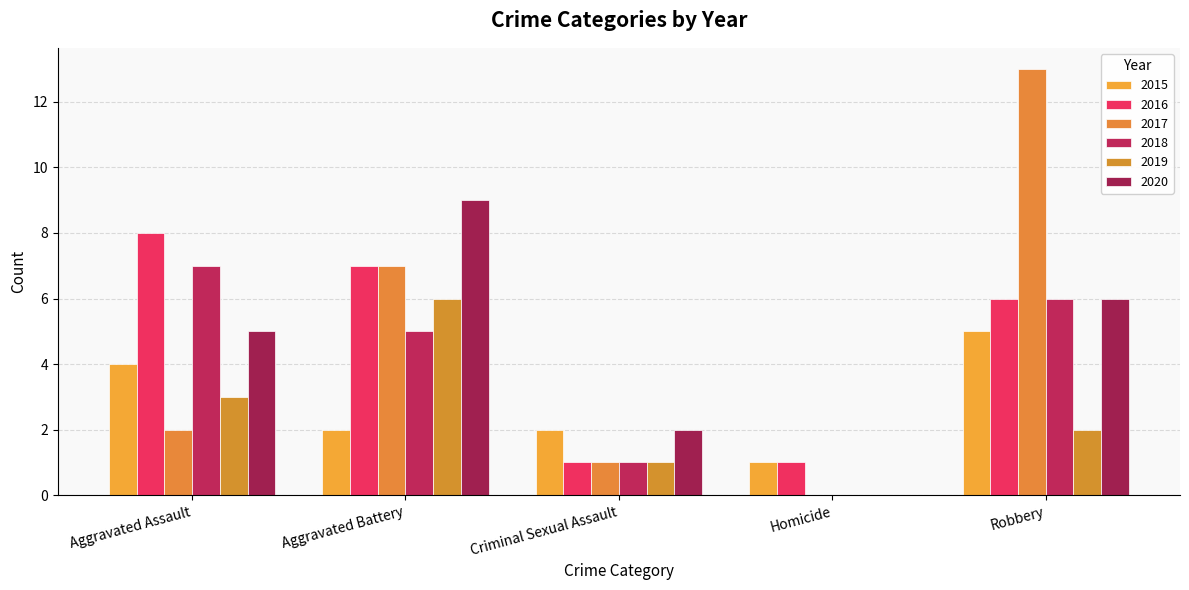

What is the difference between the second highest and second lowest values in the 2016 series?

6